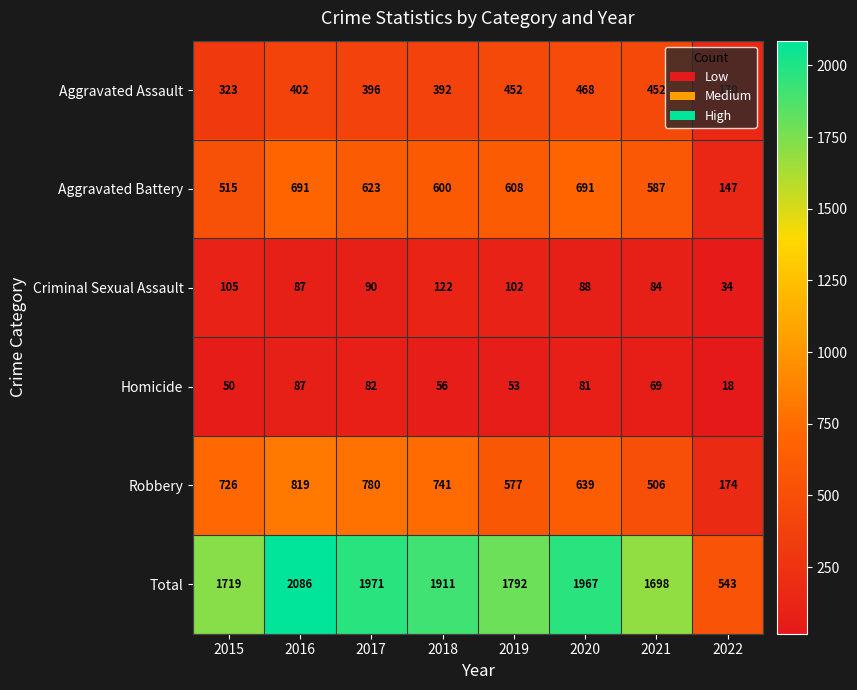

Between 2015 and 2019, which series saw the biggest shift?

Robbery